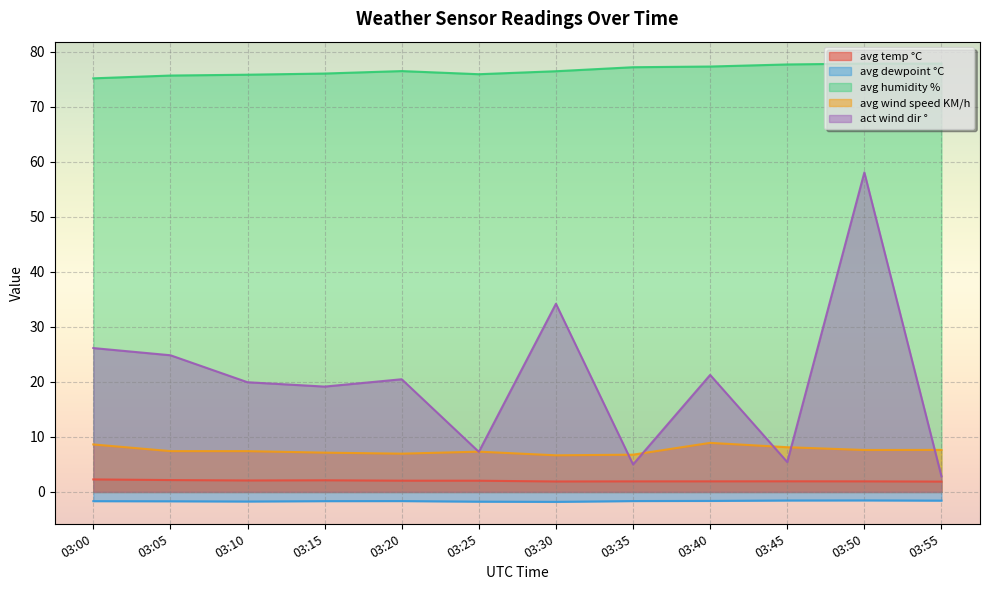

What is the difference between the avg humidity % values at 03:20 and 03:40?

0.8